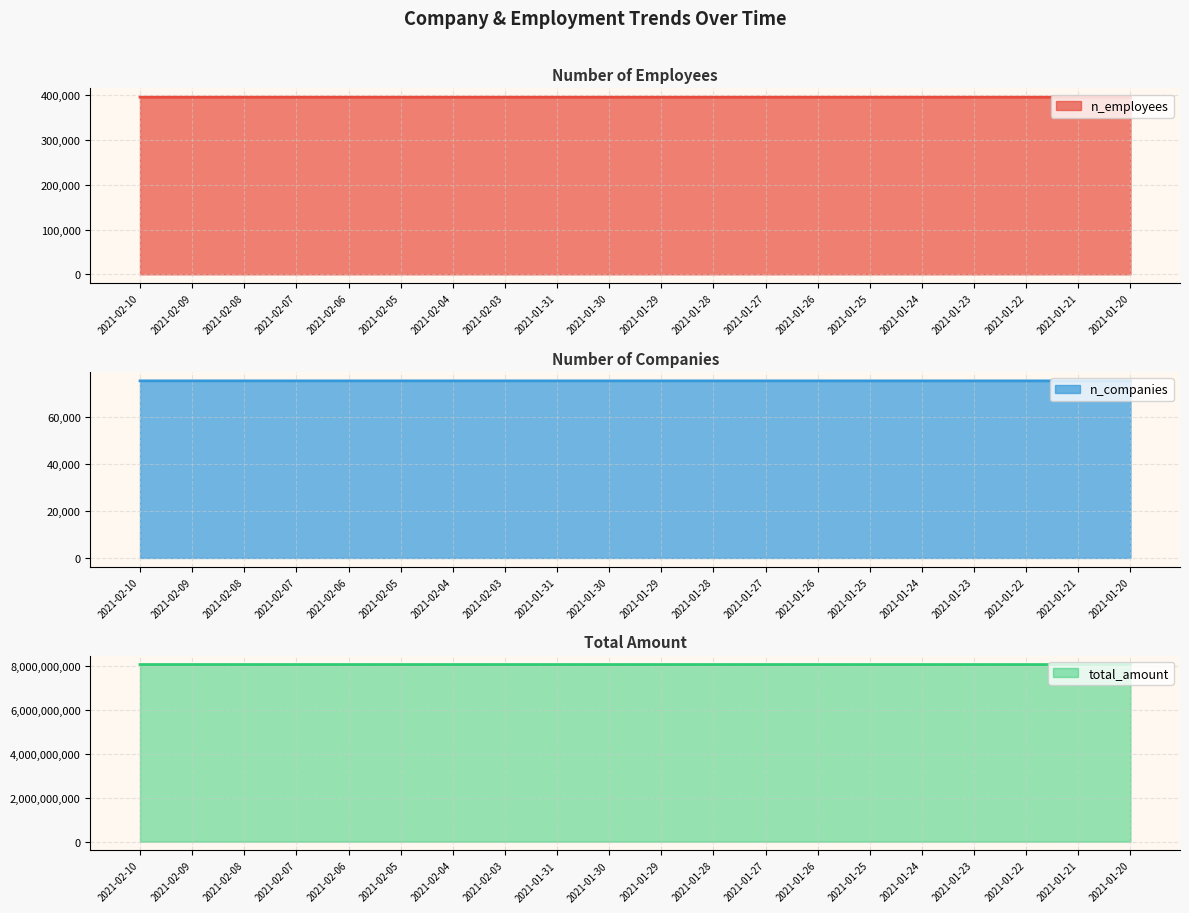

At which label is n_companies closest to 75126?

2021-02-03